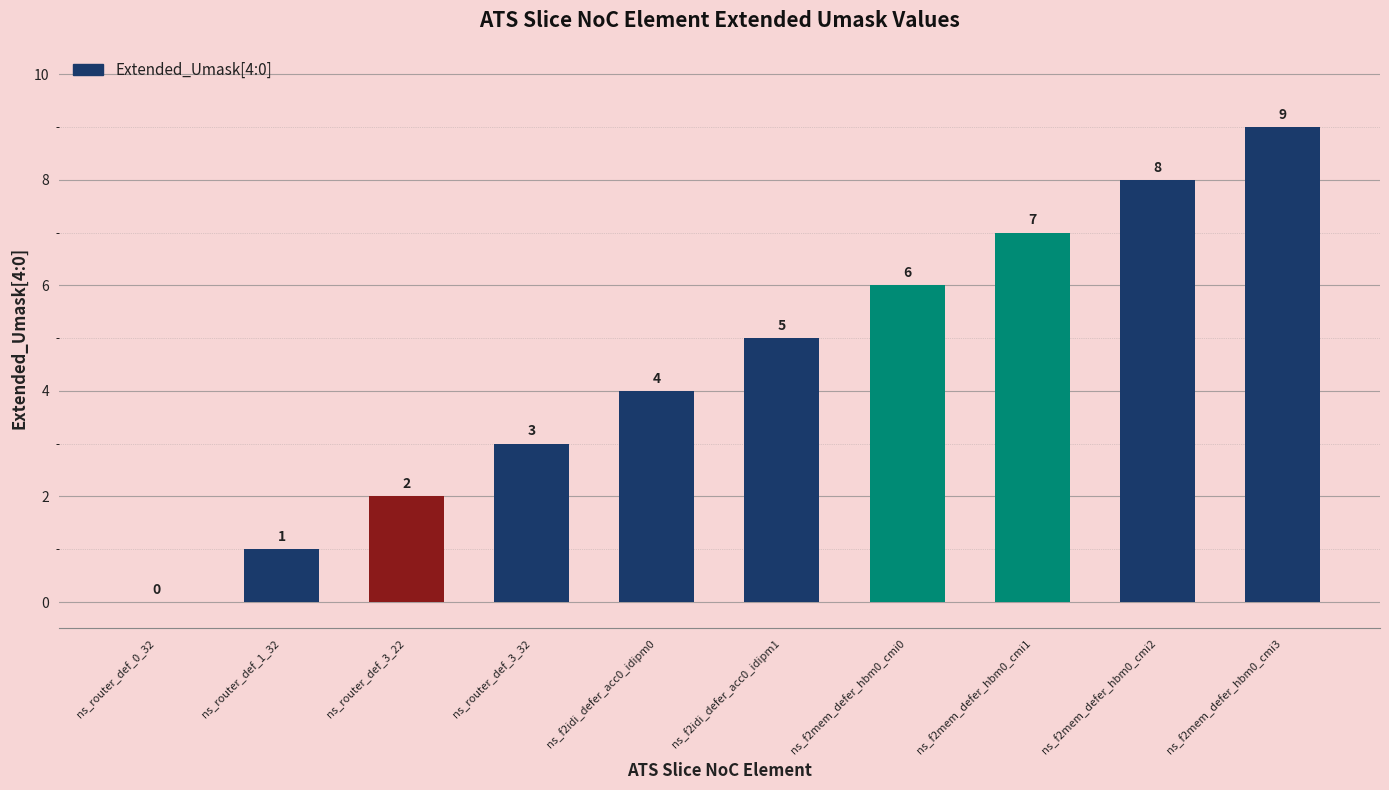

What is the greatest value displayed?

9